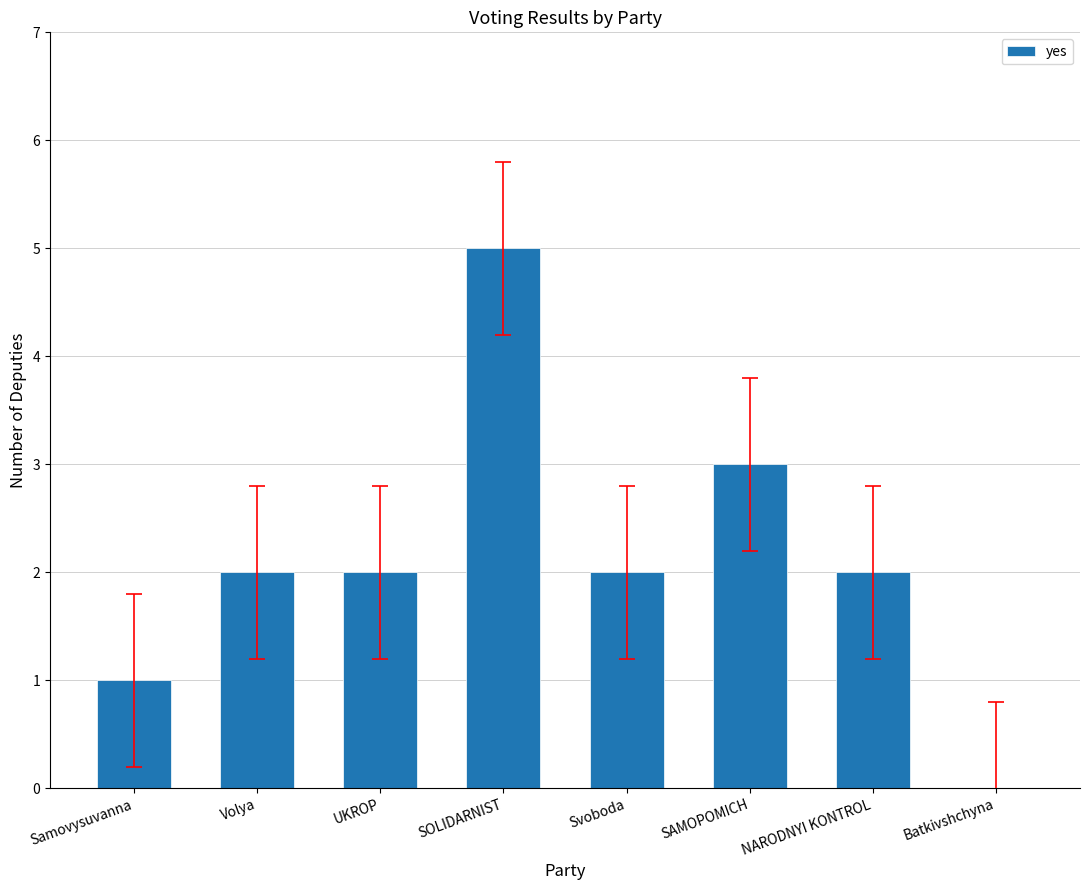

What is the sum of all values?

17